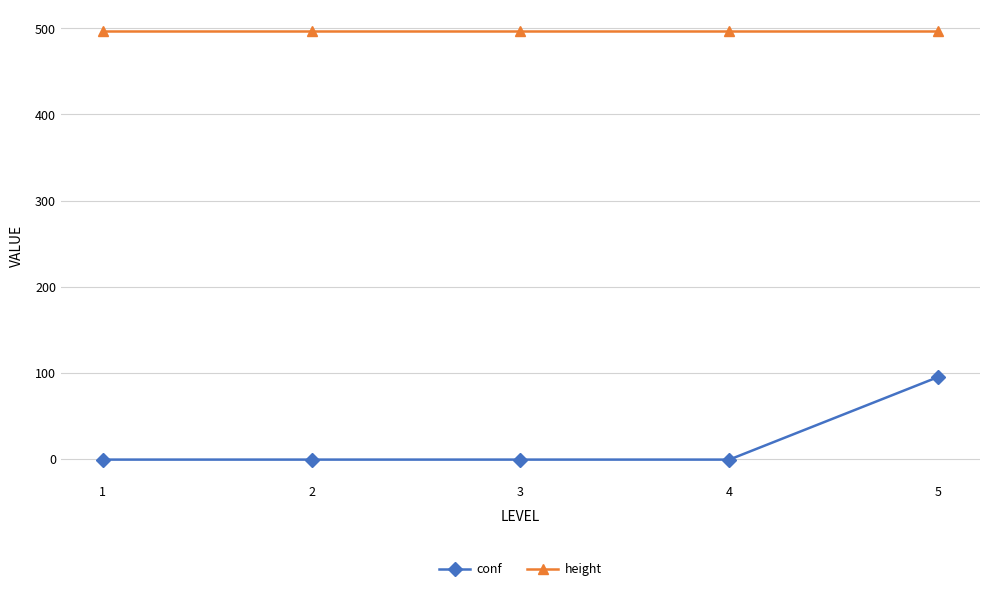

What is the sum of all height values?

2485